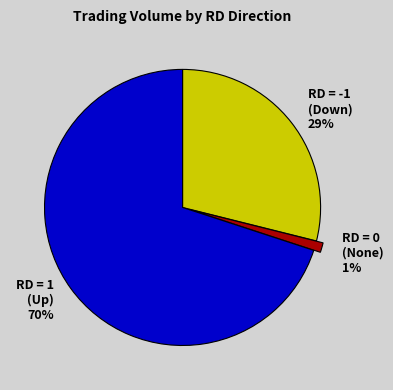

To the nearest percent, what is the difference between the largest and smallest slice percentages?

69%